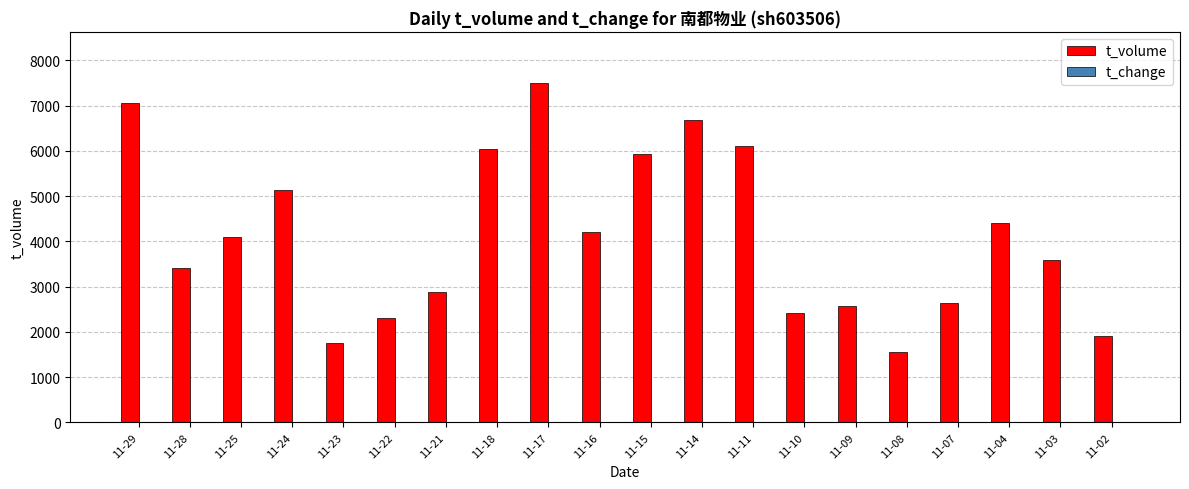

Which series has the largest total across all categories?

t_volume